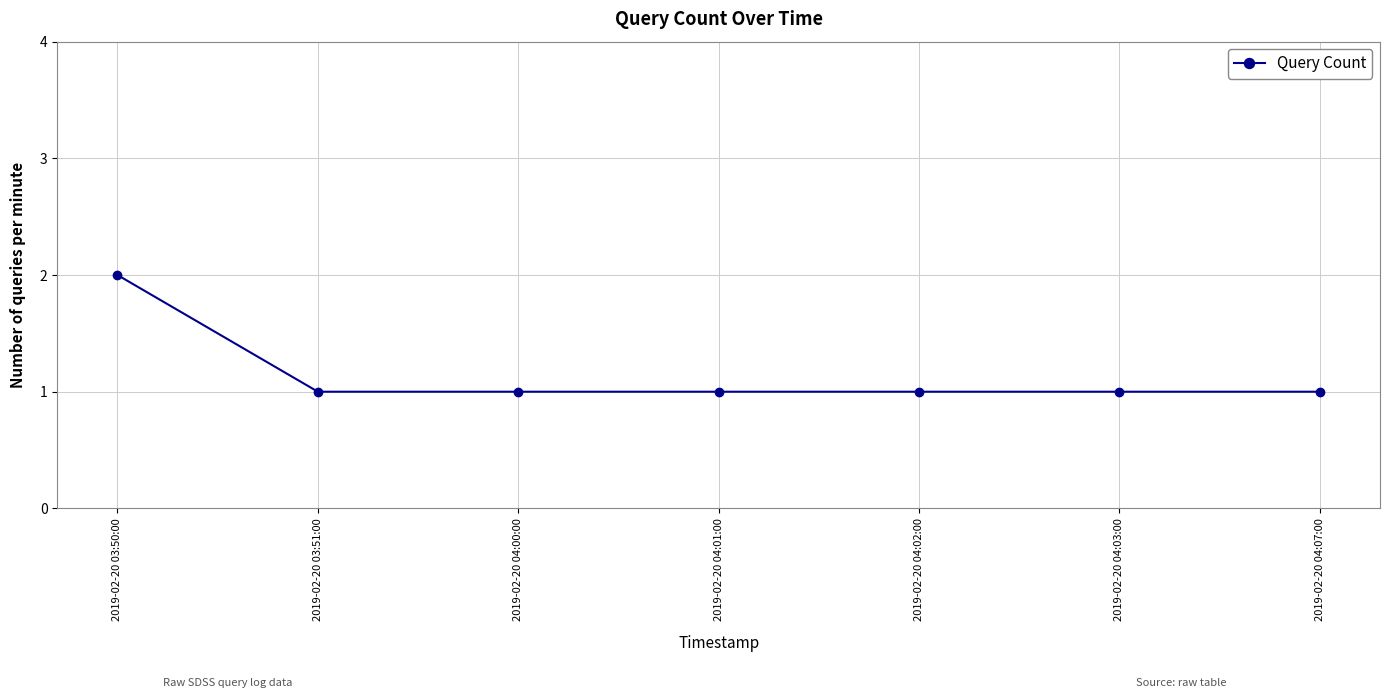

Approximately how many times larger is the value at 2019-02-20 04:03:00 compared to 2019-02-20 03:51:00?

1.0